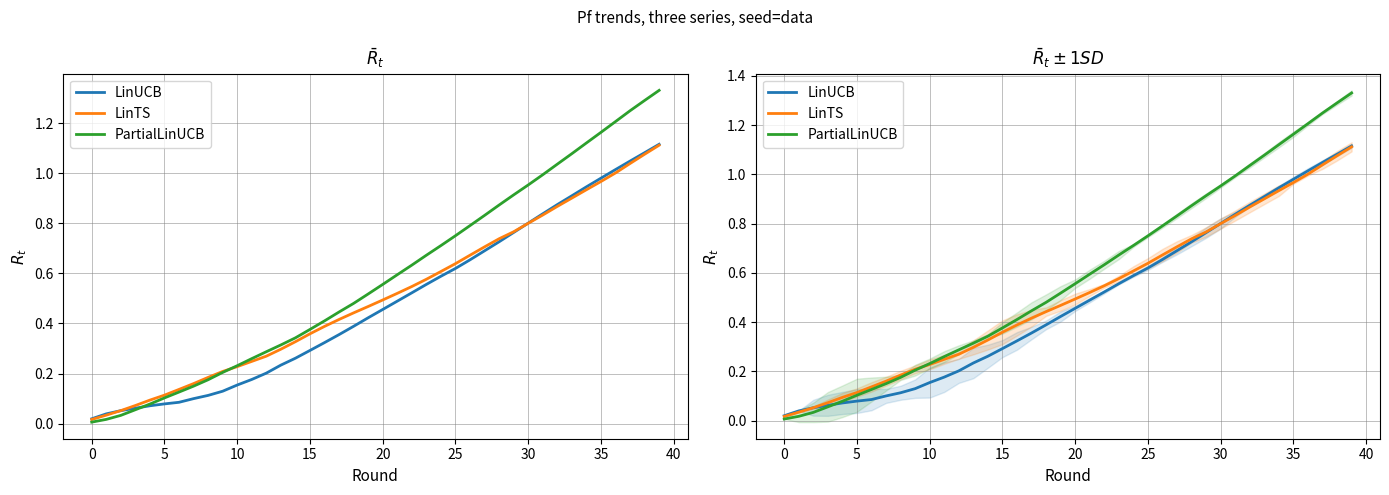

Which series has the largest range (max minus min)?

PartialLinUCB